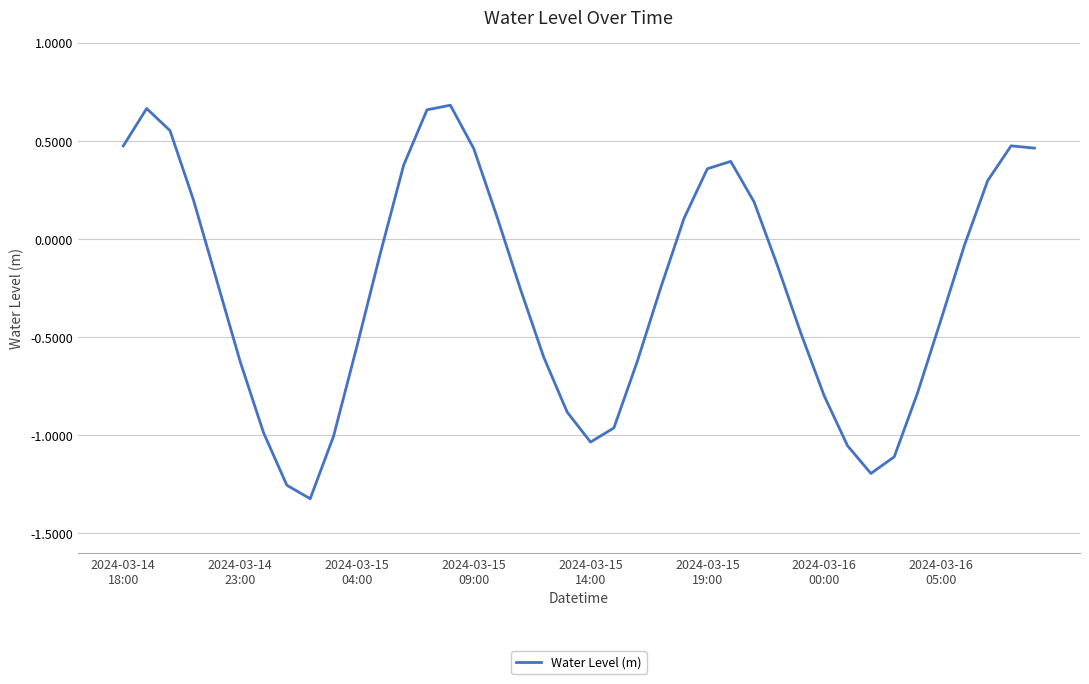

Does the chart display data point markers on the line(s)?

No